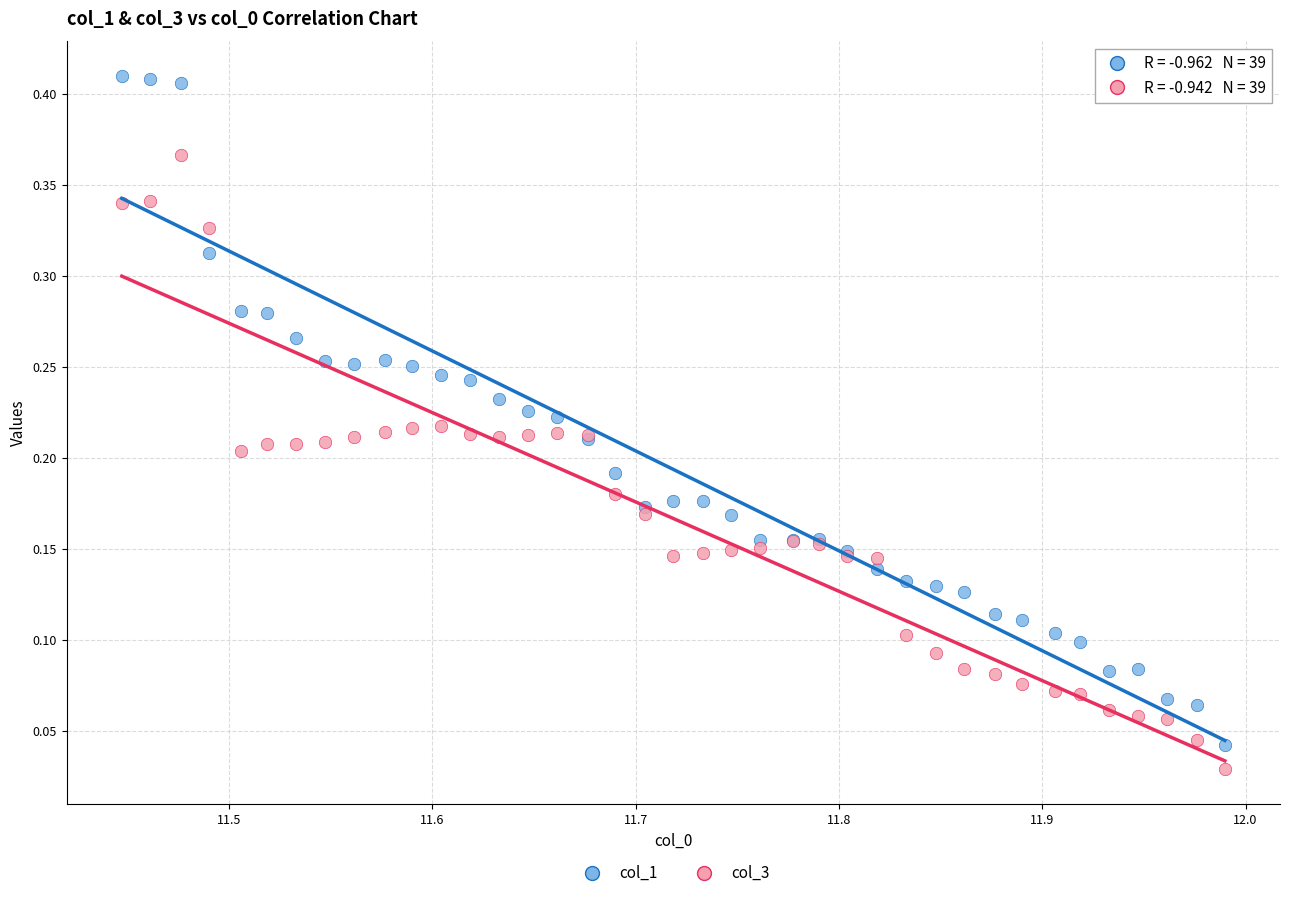

Which series contains the highest Y value?

col_1